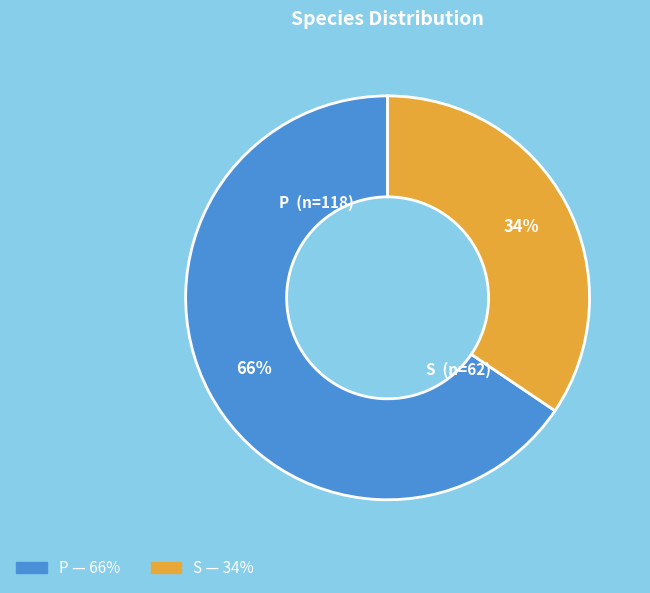

What is the ratio of the value at S to the value at P?

0.5